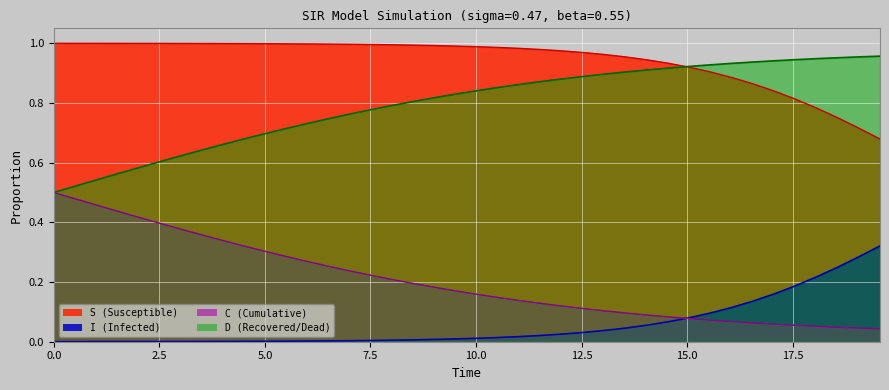

List the series in order of their peak value, highest first.

S (Susceptible), D (Recovered/Dead), C (Cumulative), I (Infected)